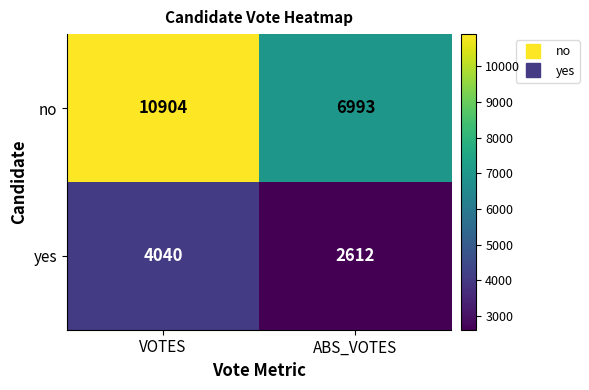

Where is no nearest to the value 8948?

ABS_VOTES